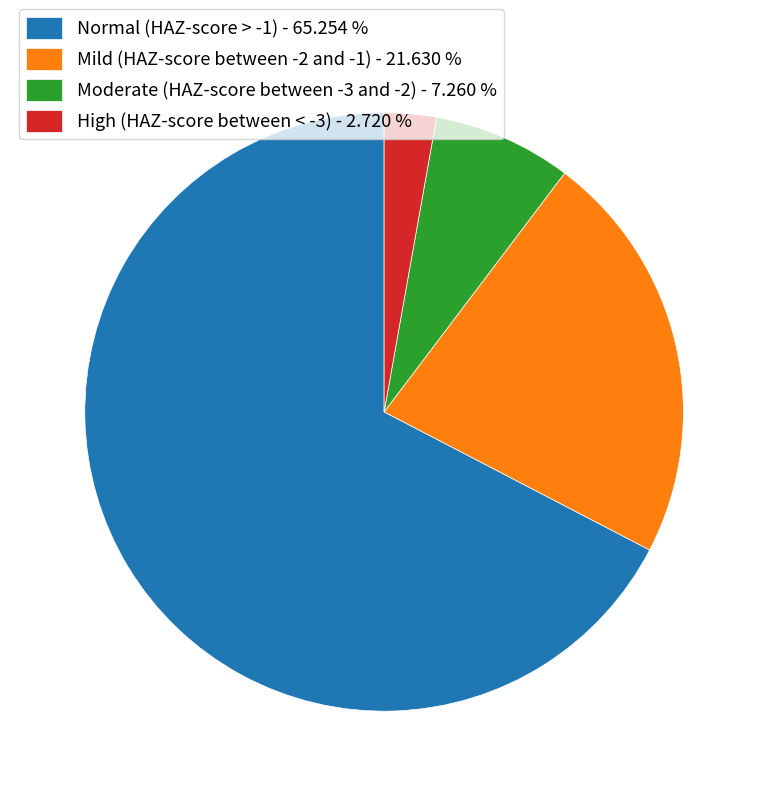

Do Moderate (HAZ-score between -3 and -2) - 7.260 % and Mild (HAZ-score between -2 and -1) - 21.630 % together represent more than half of the pie?

No